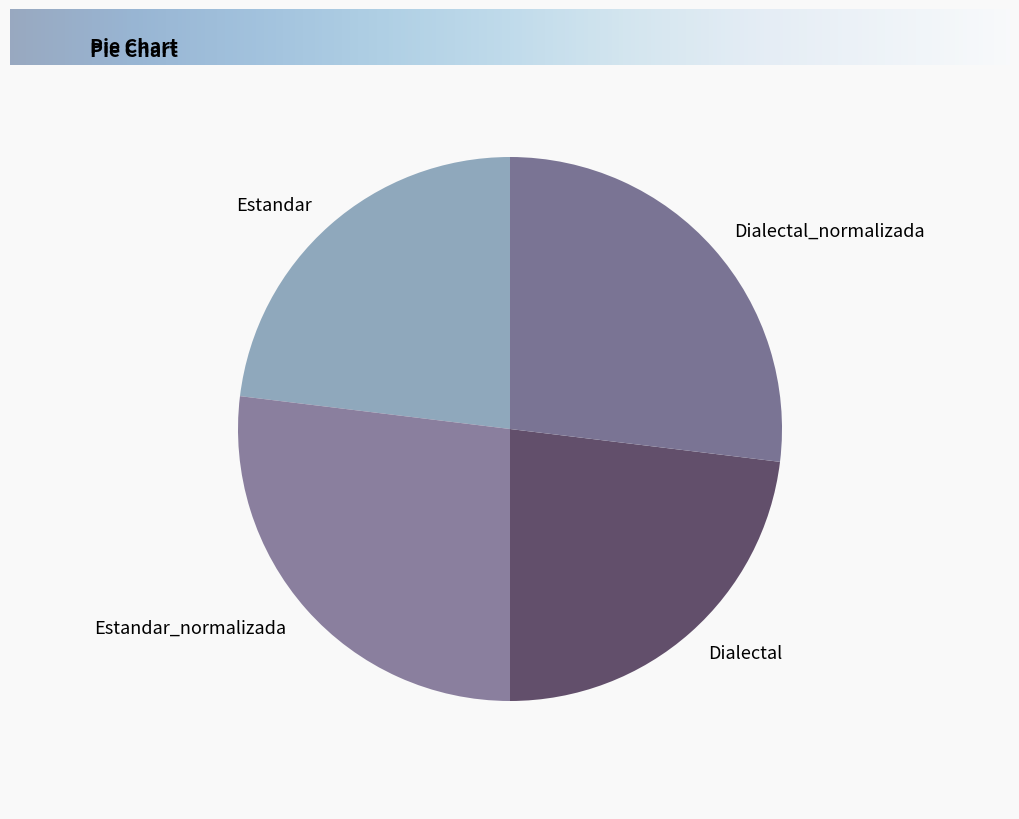

Is the sum of Estandar and Dialectal greater than half?

No